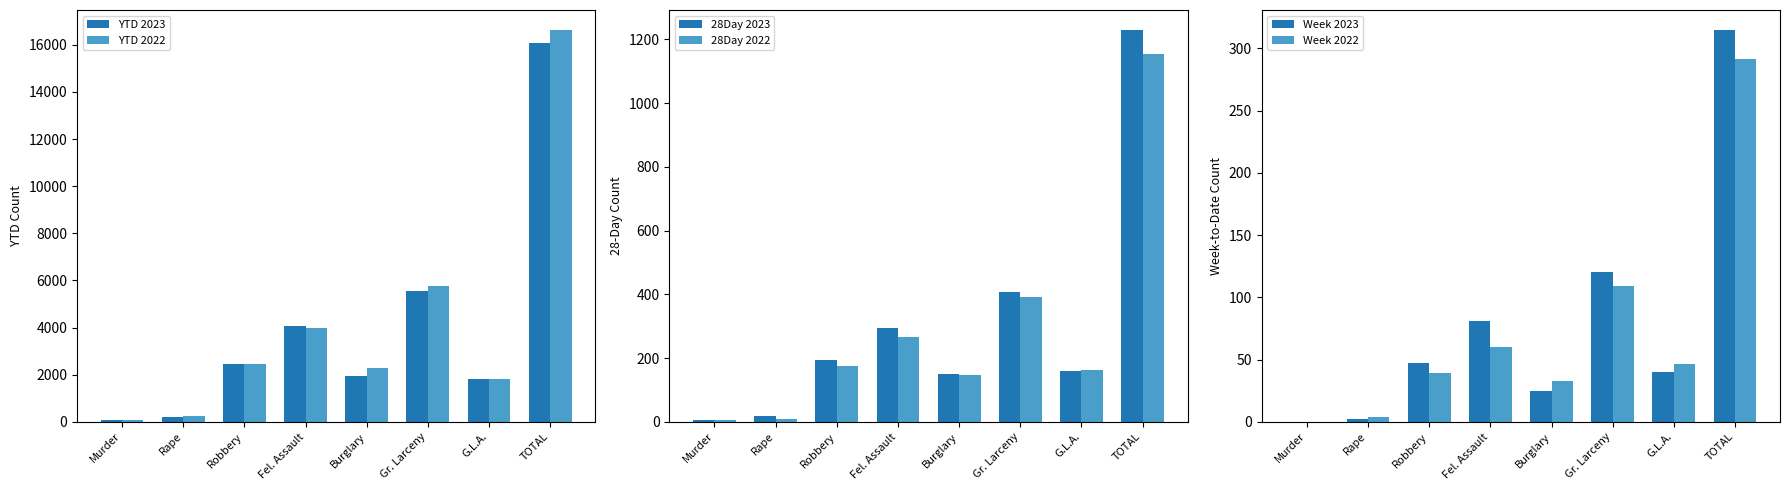

At how many categories does at least one series exceed 7749?

1